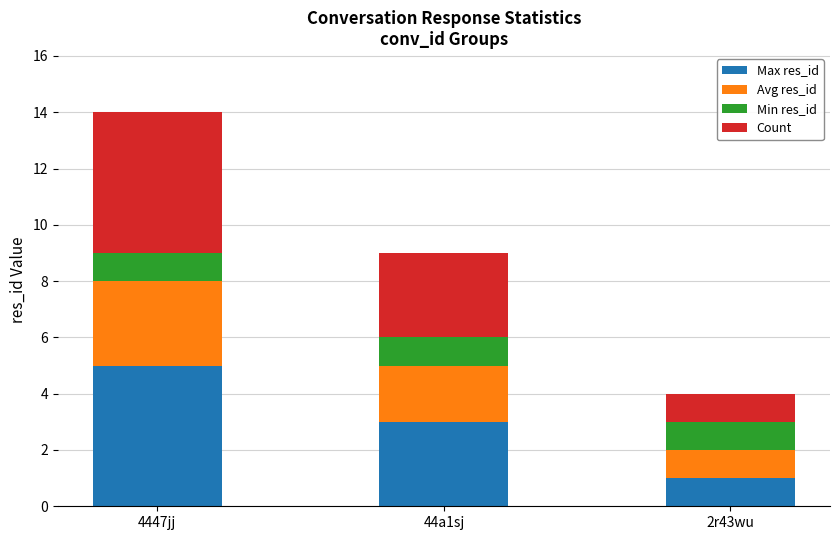

How many bars are there in total?

3